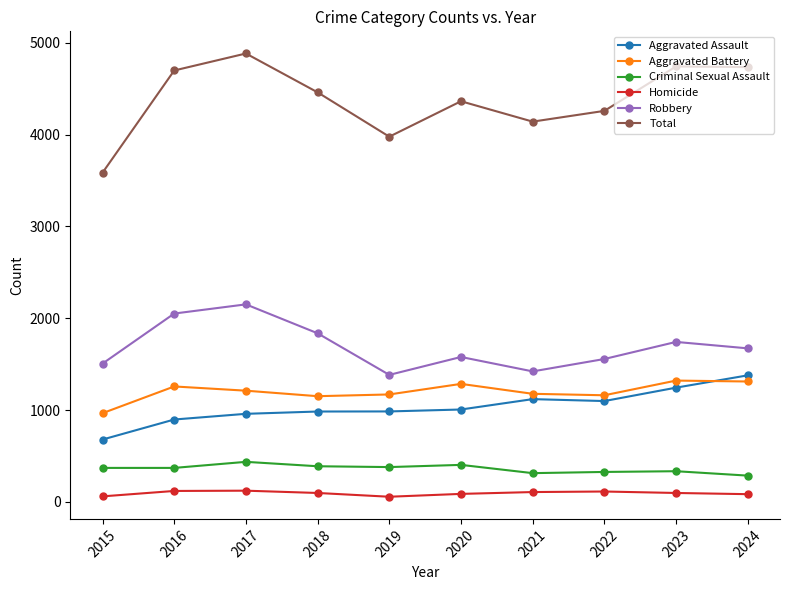

What is the highest value of the Total series?

4884